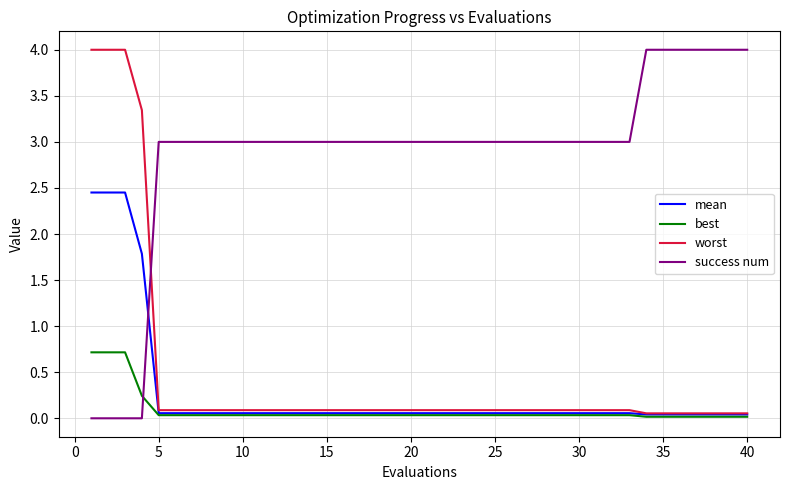

Which series has the largest total across all categories?

success num